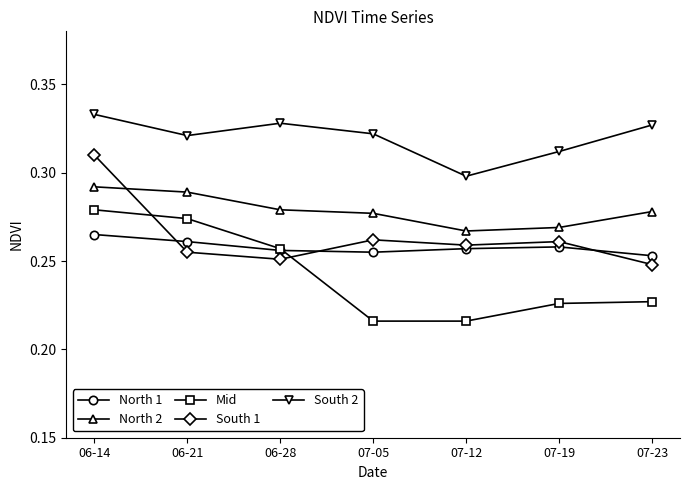

Count the number of data series in this chart.

5